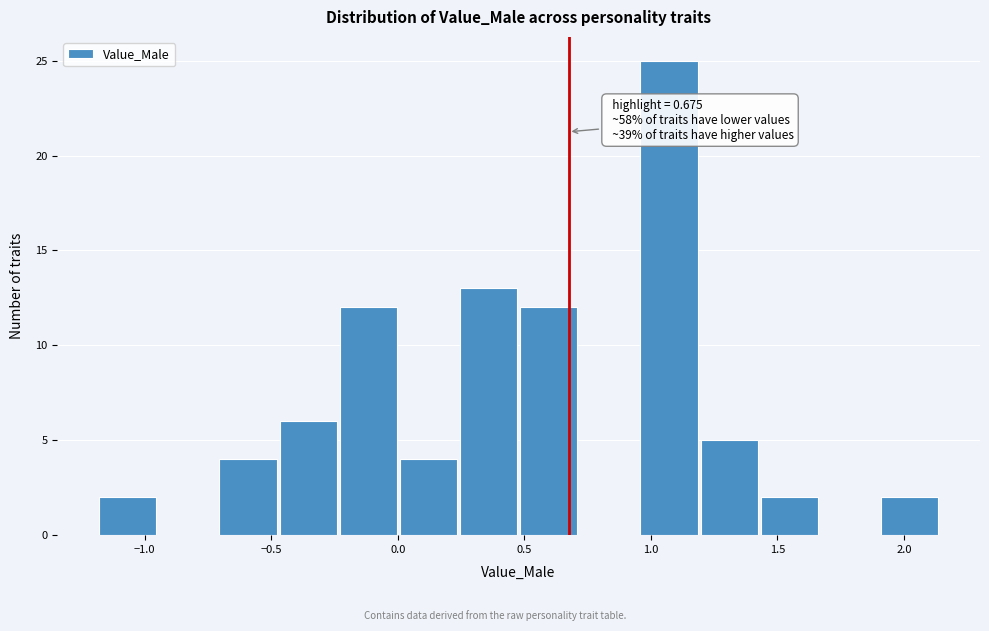

Over which range of the x-axis is the bar tallest?

0.95 to 1.20